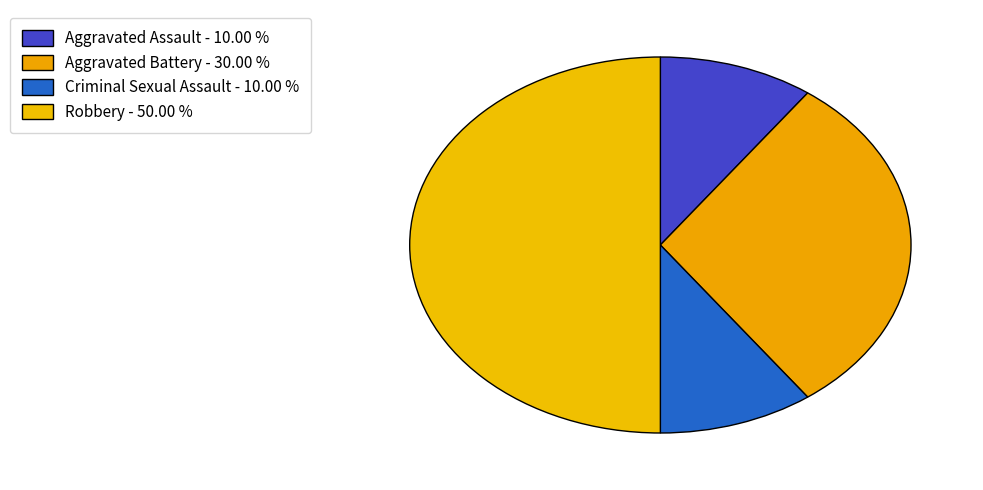

Is it true that Robbery is 50% of the pie?

True